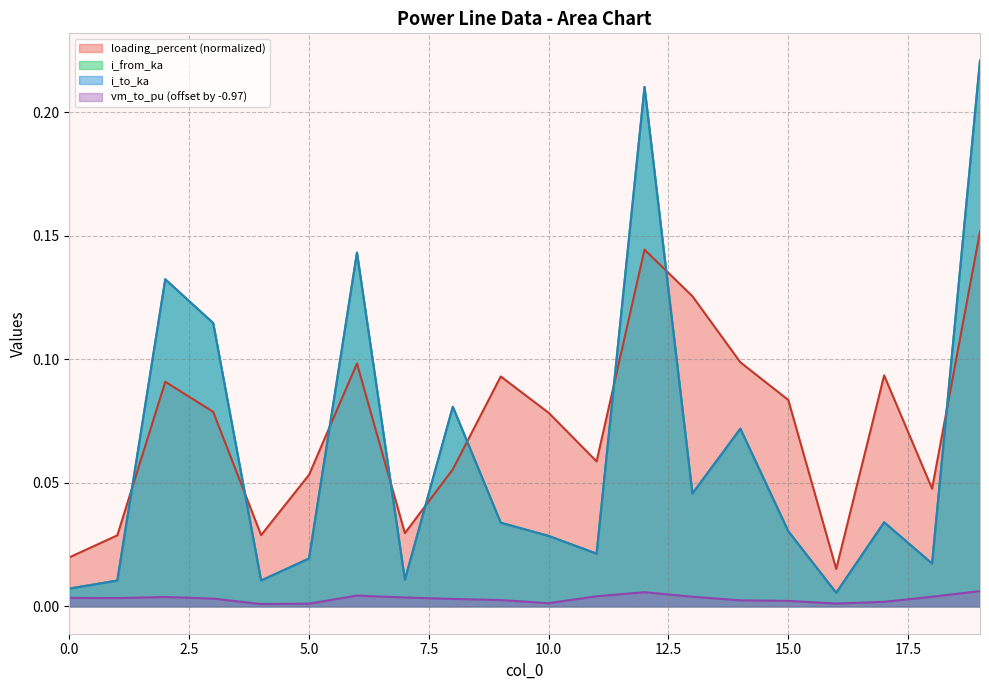

True or false: vm_to_pu and i_from_ka intersect in this chart.

False